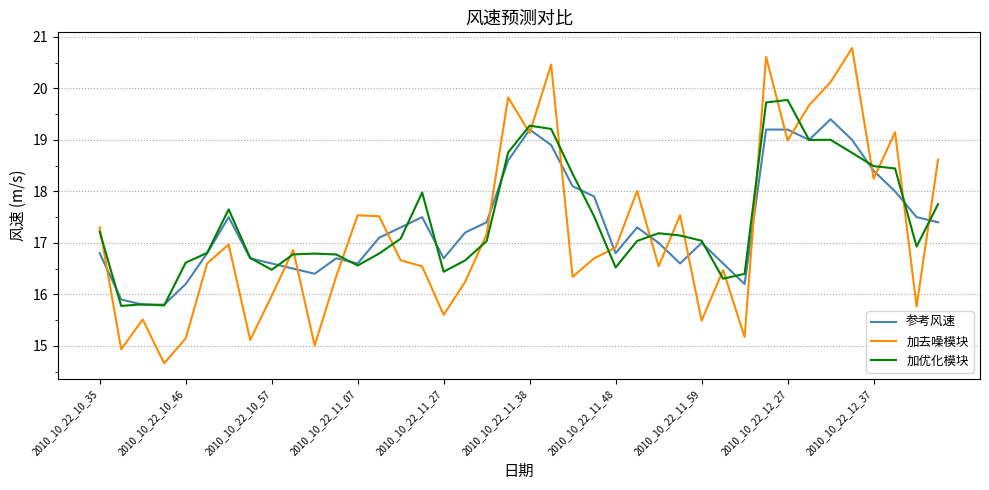

What is the smallest value displayed?

14.7